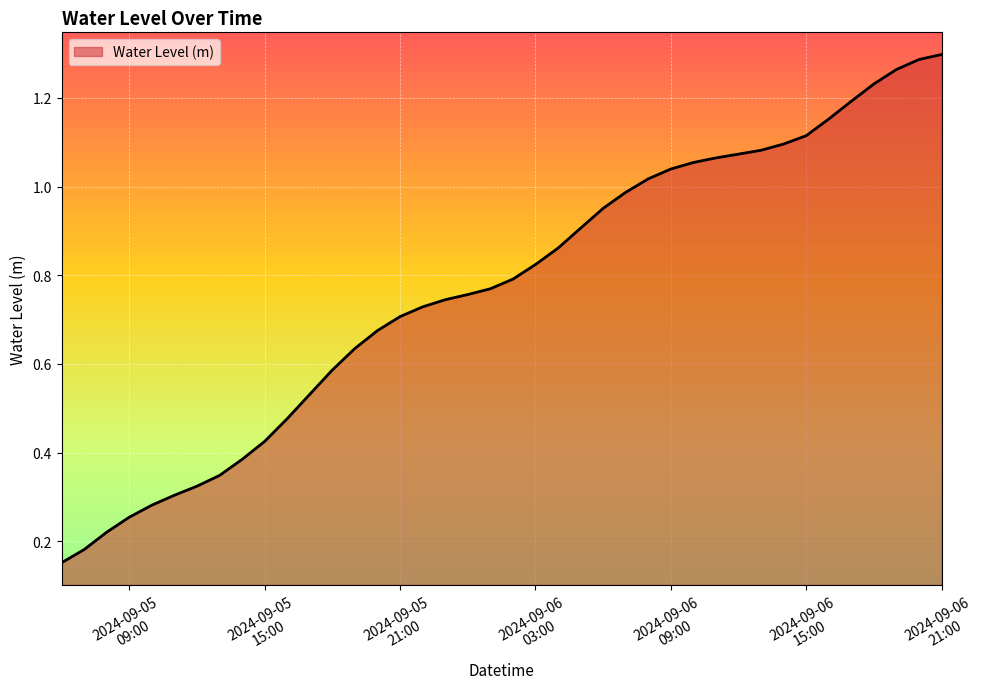

Does the chart display data point markers on the line(s)?

No